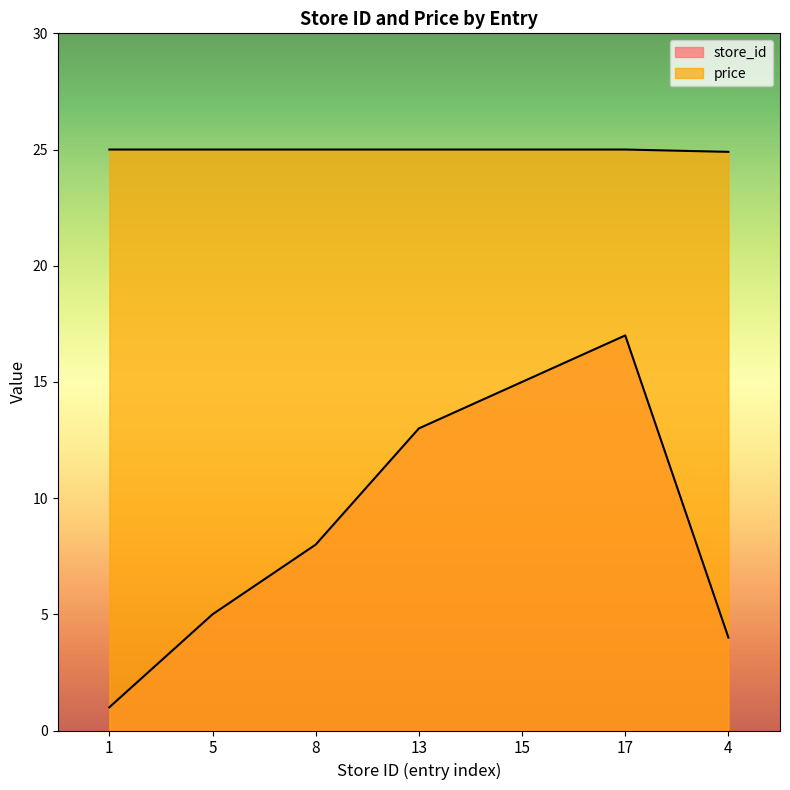

What is the difference between the maximum and minimum values in the price series?

0.1